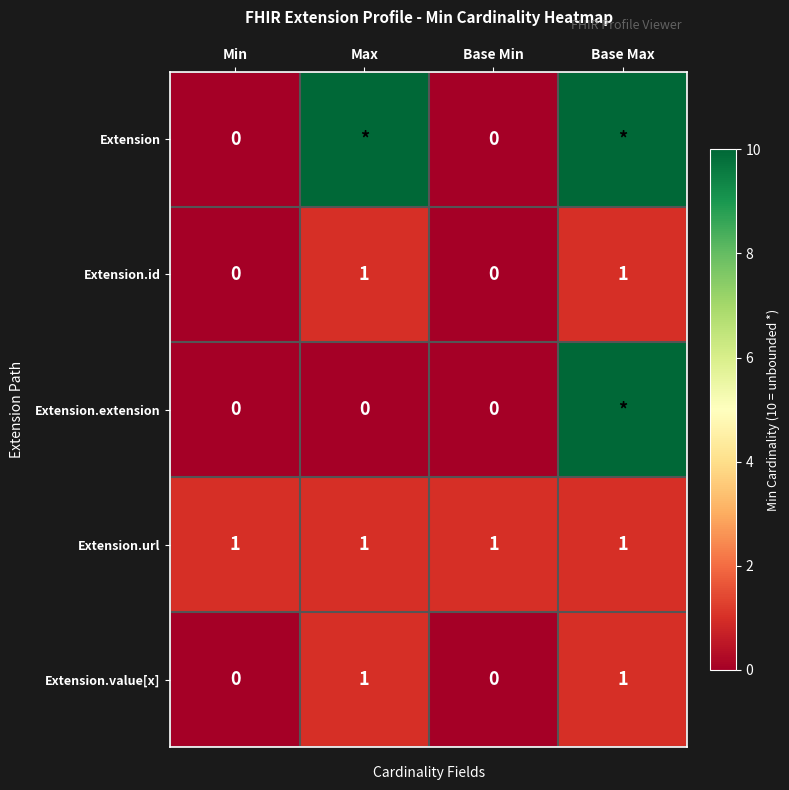

True or false: Extension.value[x] has a value of 0 at Base Max.

False